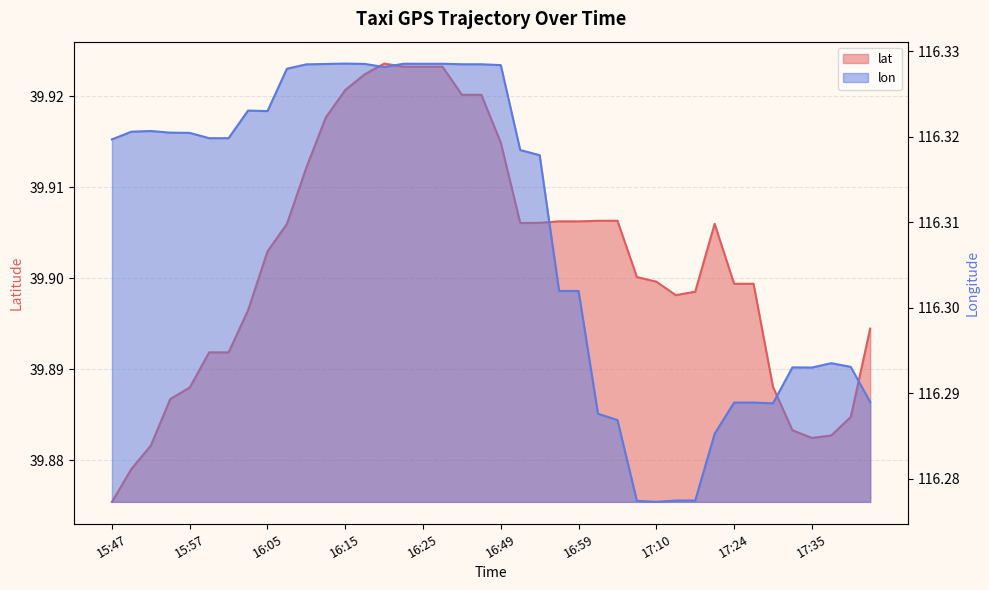

Reading left to right, what are all the values shown in this chart?

lat: 39.9	39.9	39.9	39.9	39.9	39.9	39.9	39.9	39.9	39.9	39.9	39.9	39.9	39.9	39.9	39.9	39.9	39.9	39.9	39.9	39.9	39.9	39.9	39.9	39.9	39.9	39.9	39.9	39.9	39.9	39.9	39.9	39.9	39.9	39.9	39.9	39.9	39.9	39.9	39.9
lon: 116.3	116.3	116.3	116.3	116.3	116.3	116.3	116.3	116.3	116.3	116.3	116.3	116.3	116.3	116.3	116.3	116.3	116.3	116.3	116.3	116.3	116.3	116.3	116.3	116.3	116.3	116.3	116.3	116.3	116.3	116.3	116.3	116.3	116.3	116.3	116.3	116.3	116.3	116.3	116.3